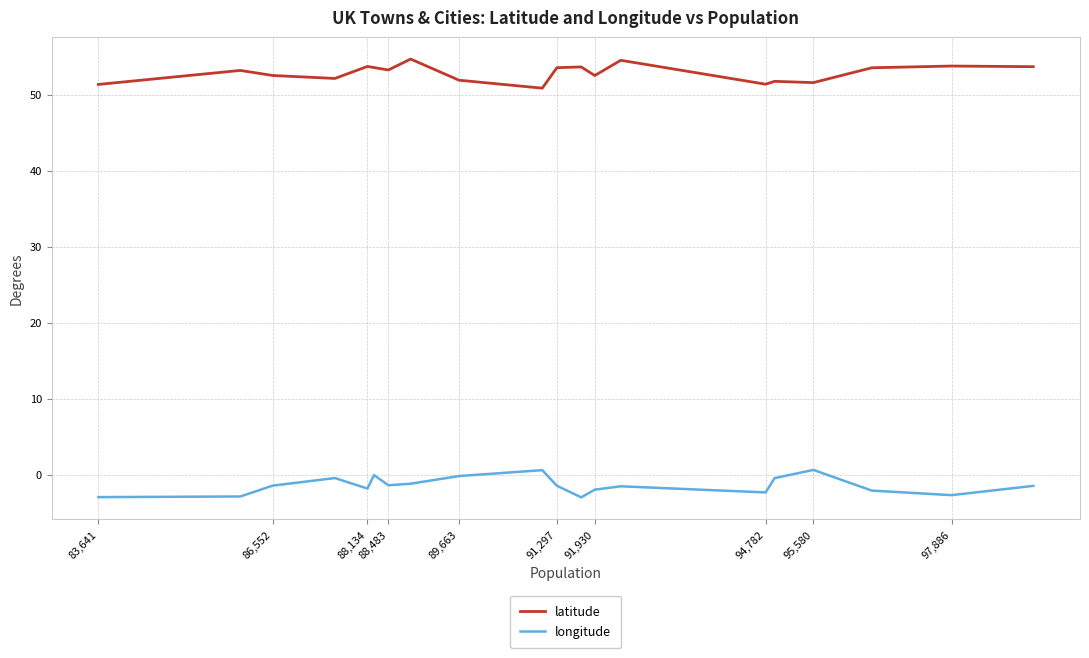

What is the difference between the maximum and minimum values in the longitude series?

3.6